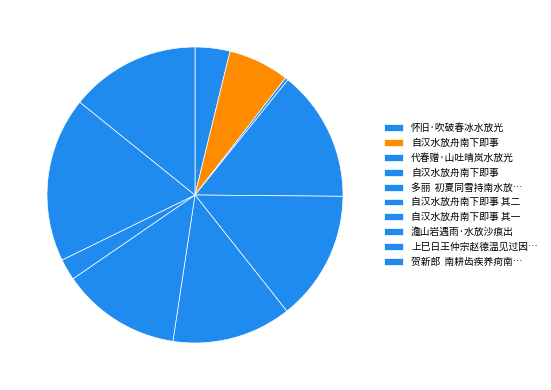

How many slices are in this pie chart?

10